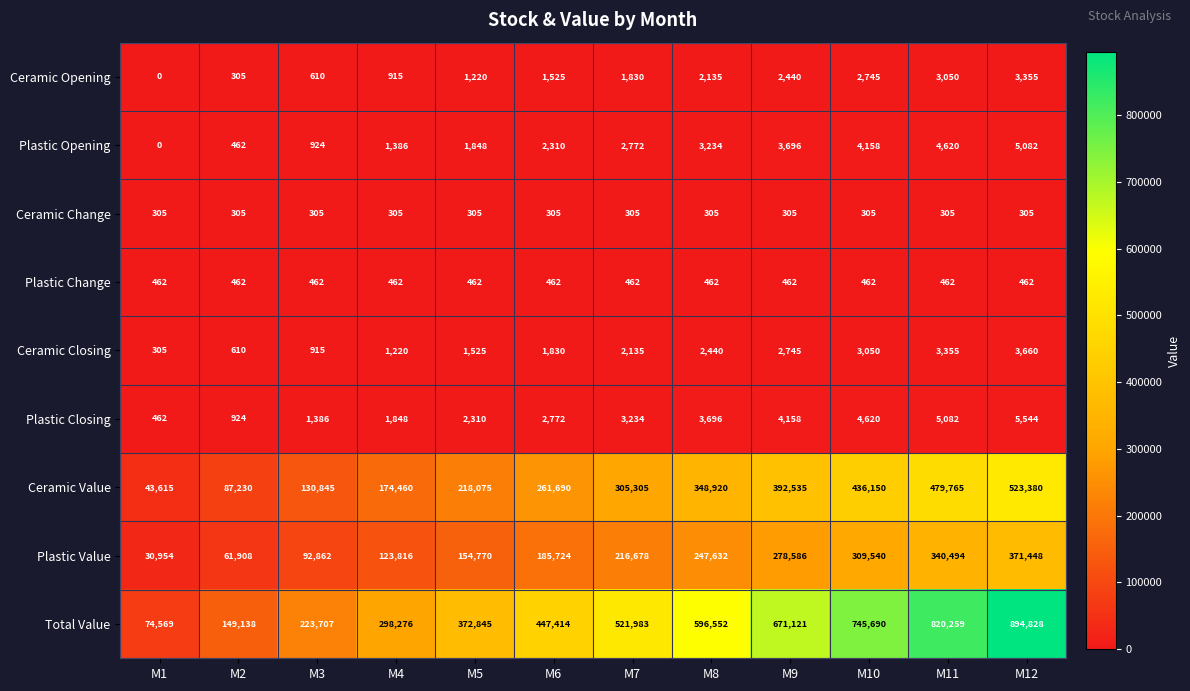

Rank the series at M6 from lowest to highest value.

Ceramic Change, Plastic Change, Ceramic Opening, Ceramic Closing, Plastic Opening, Plastic Closing, Plastic Value, Ceramic Value, Total Value